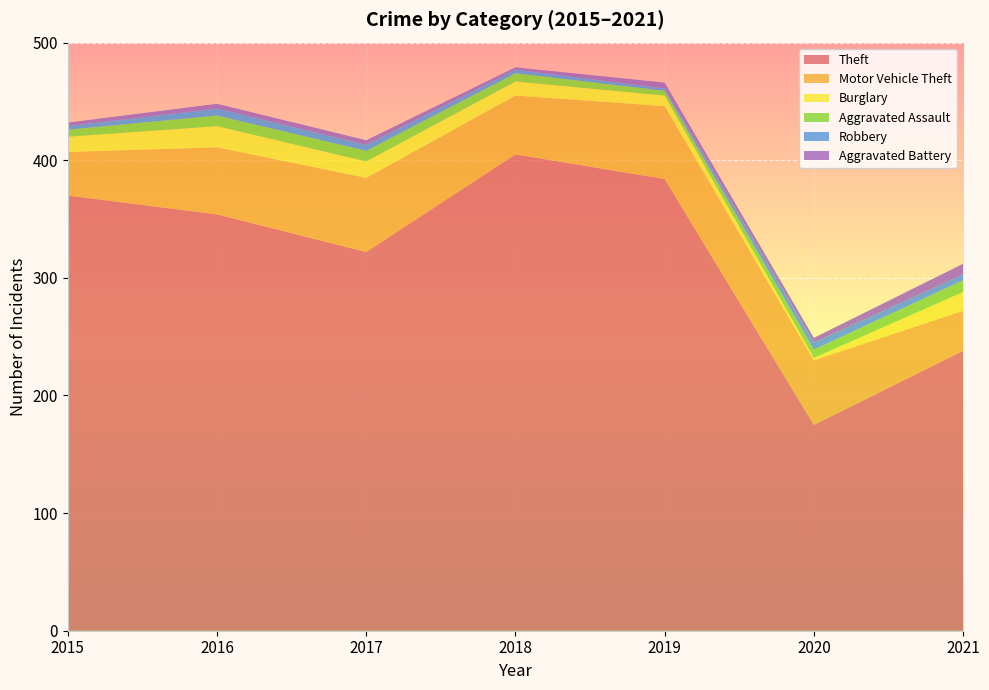

Reading left to right, list all the values displayed in this chart.

Theft: 370	354	322	405	384	175	238
Motor Vehicle Theft: 37	57	63	50	62	55	34
Burglary: 13	18	14	12	9	2	16
Aggravated Assault: 6	9	9	7	4	7	10
Robbery: 3	6	5	3	2	6	5
Aggravated Battery: 3	4	4	2	5	4	9